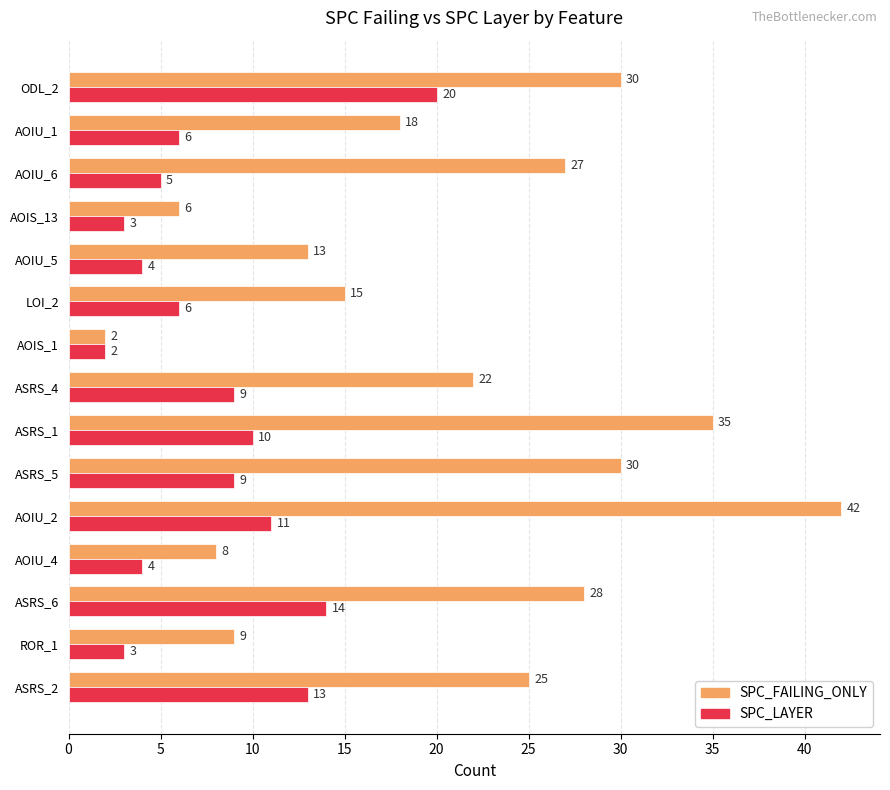

What is the greatest value displayed?

42